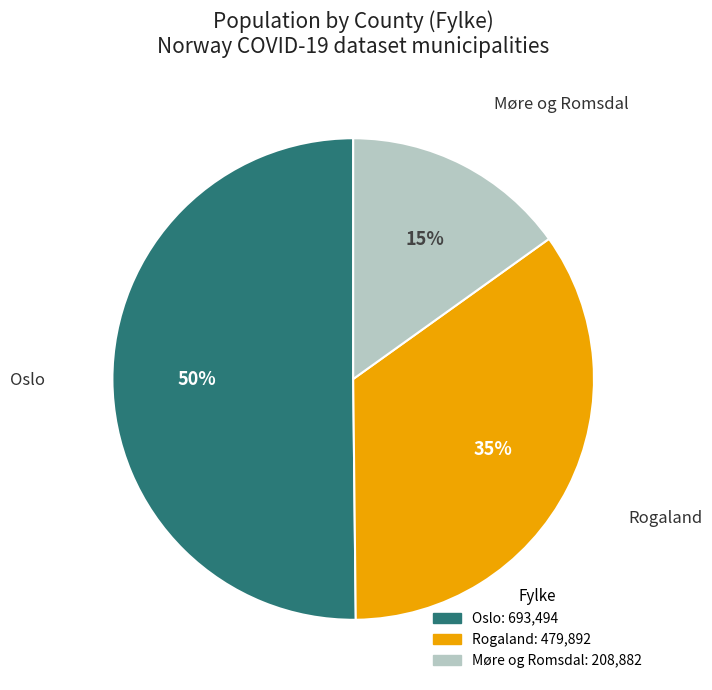

Is it true that Rogaland is 43% of the pie?

False